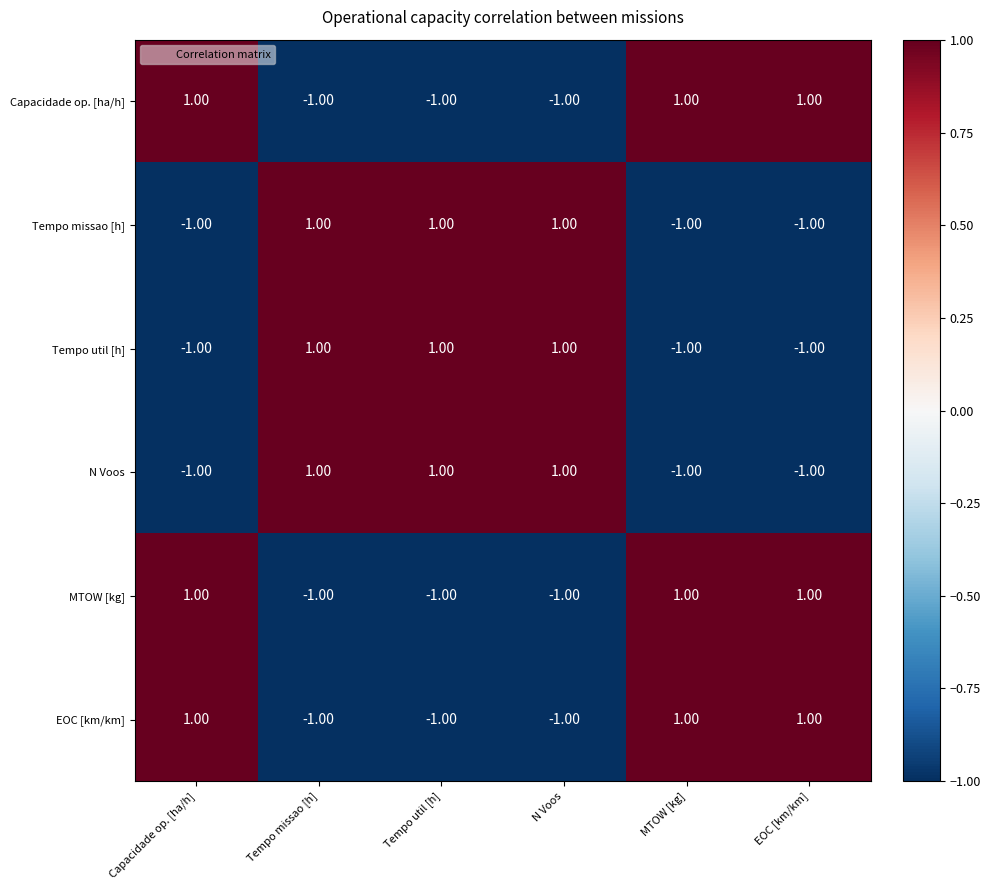

Is the value of Tempo util [h] at N Voos greater than the value of N Voos at MTOW [kg]?

Yes